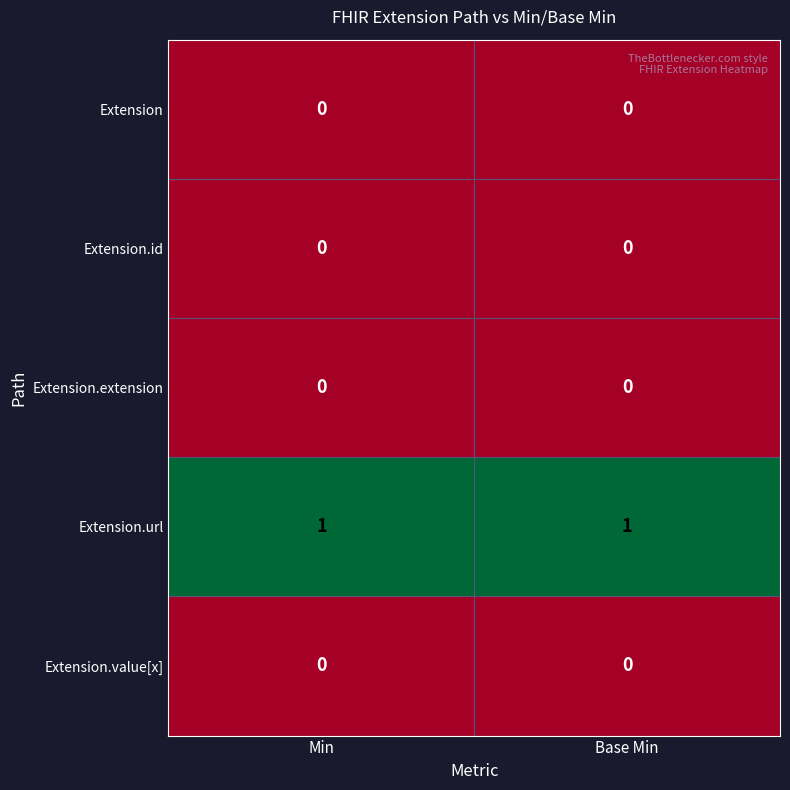

Reading left to right, what are all the values shown in this chart?

Extension: 0	0
Extension.id: 0	0
Extension.extension: 0	0
Extension.url: 1	1
Extension.value[x]: 0	0